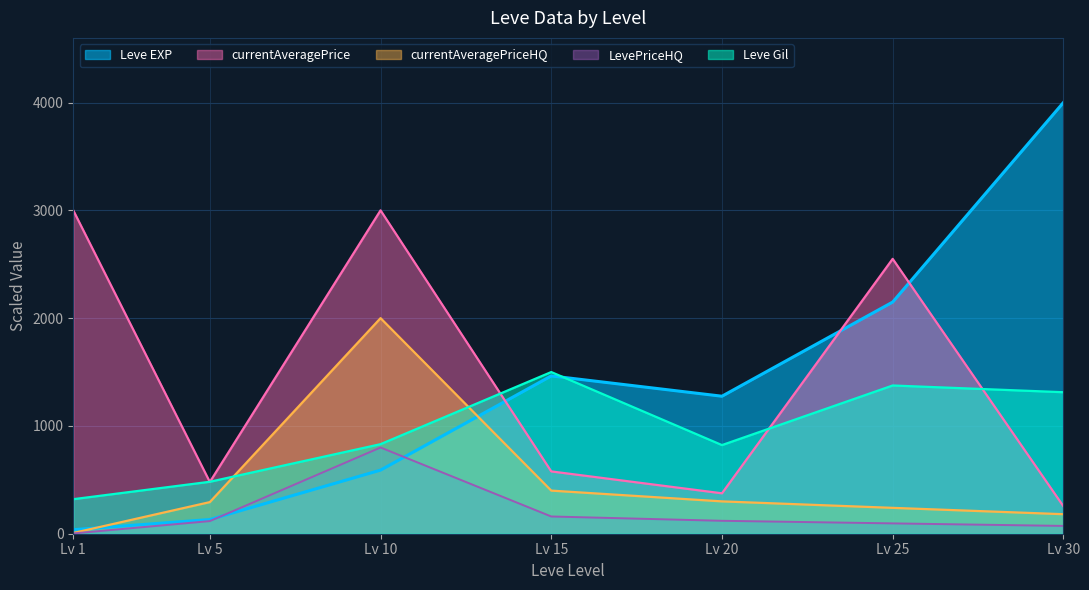

At which label does LevePriceHQ reach its peak?

Lv 10